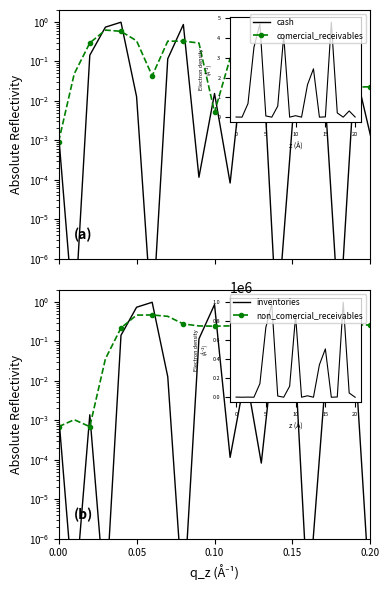

How many times do cash and non_comercial_receivables cross each other?

9